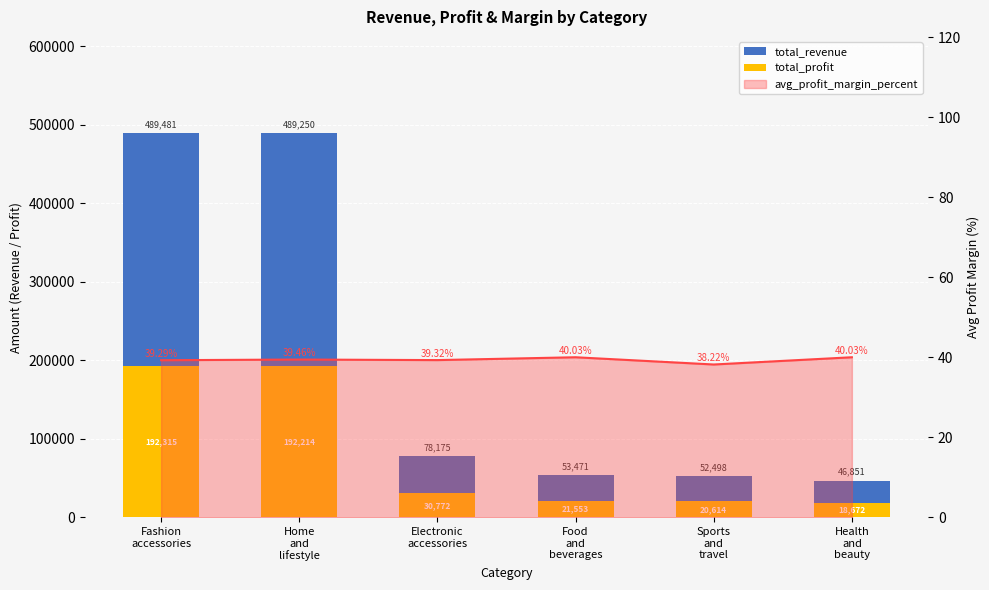

Reading right to left, extract all data points from this chart.

total_revenue: 46851.2	52497.9	53471.3	78175.0	489250.1	489480.9
total_profit: 18671.7	20613.8	21552.9	30772.5	192213.6	192314.9